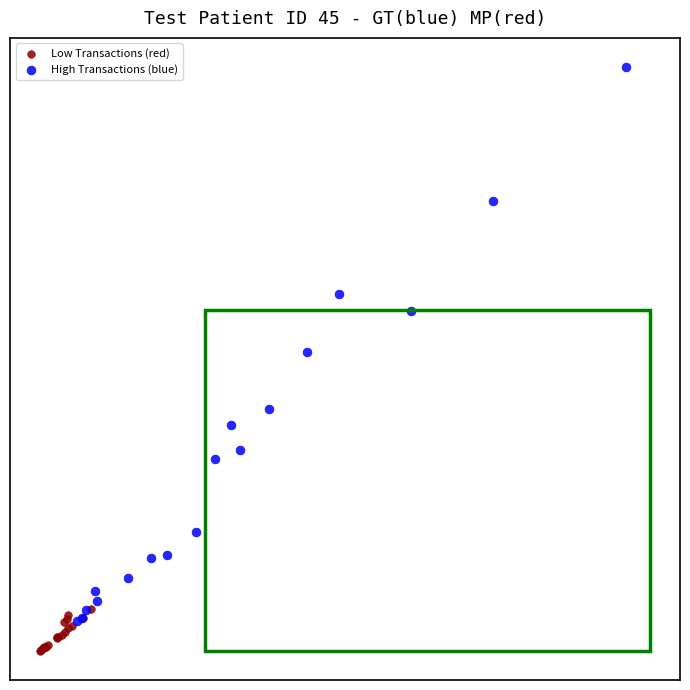

What are all the series names shown in the legend?

Low Transactions (red), High Transactions (blue)